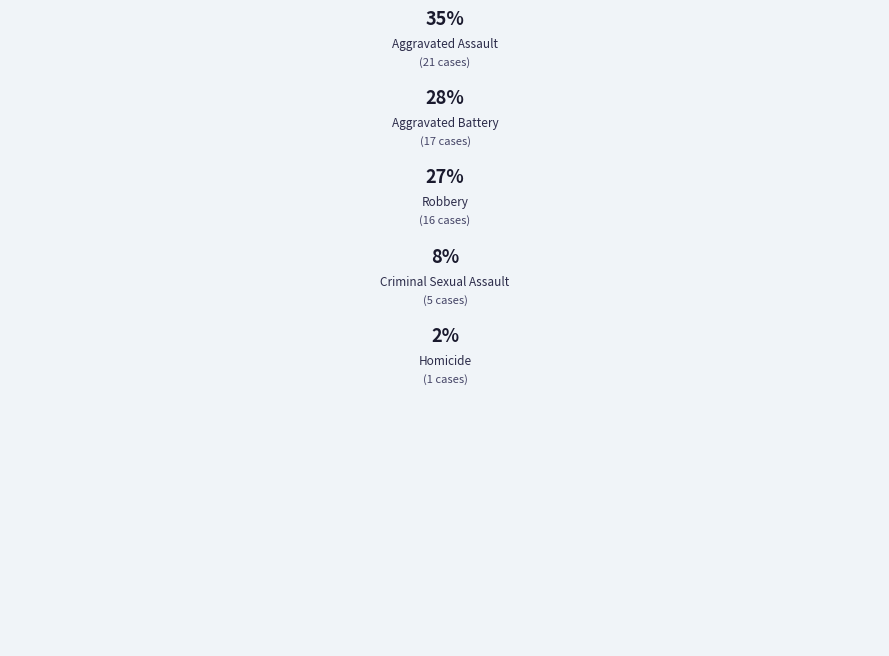

What percentage is NOT represented by Aggravated Assault?

65.0%